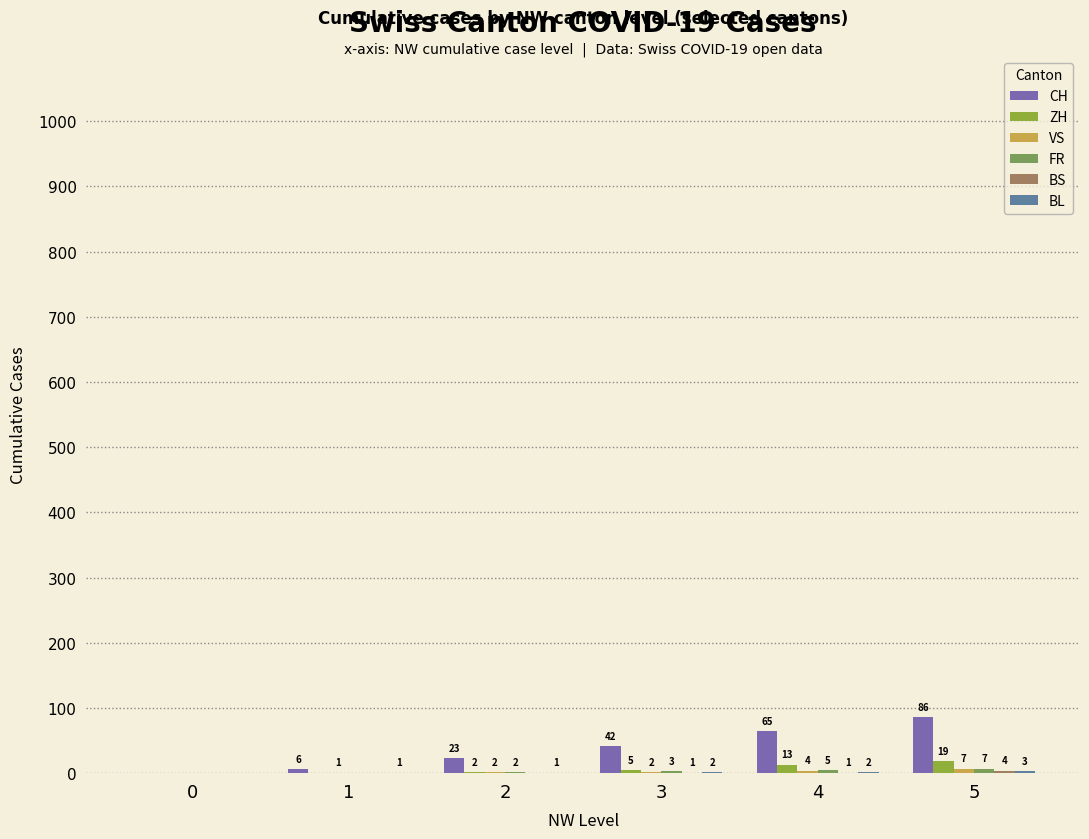

At which label does FR first exceed 3?

4